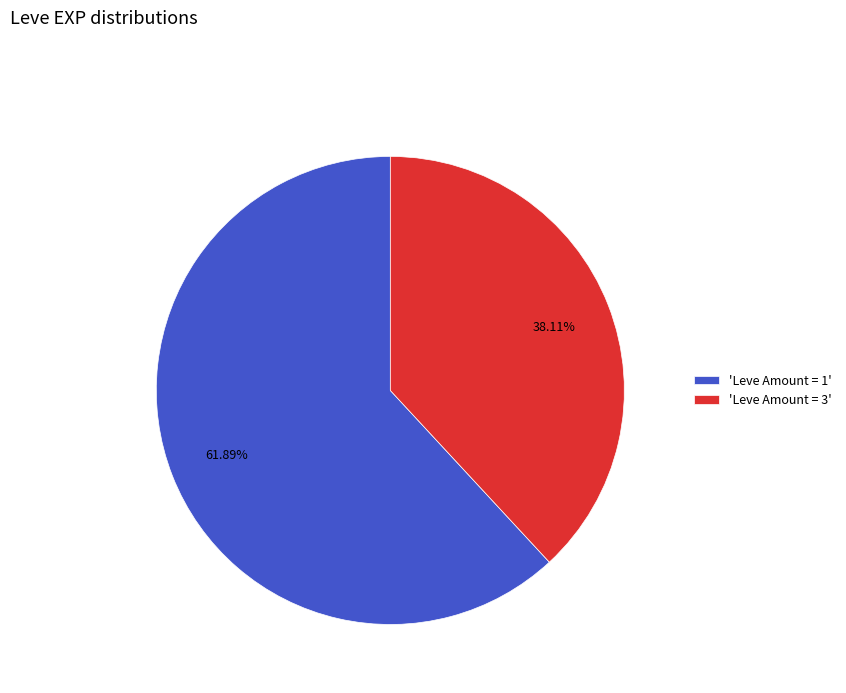

Which has a higher value, 'Leve Amount = 3' or 'Leve Amount = 1'?

'Leve Amount = 1'